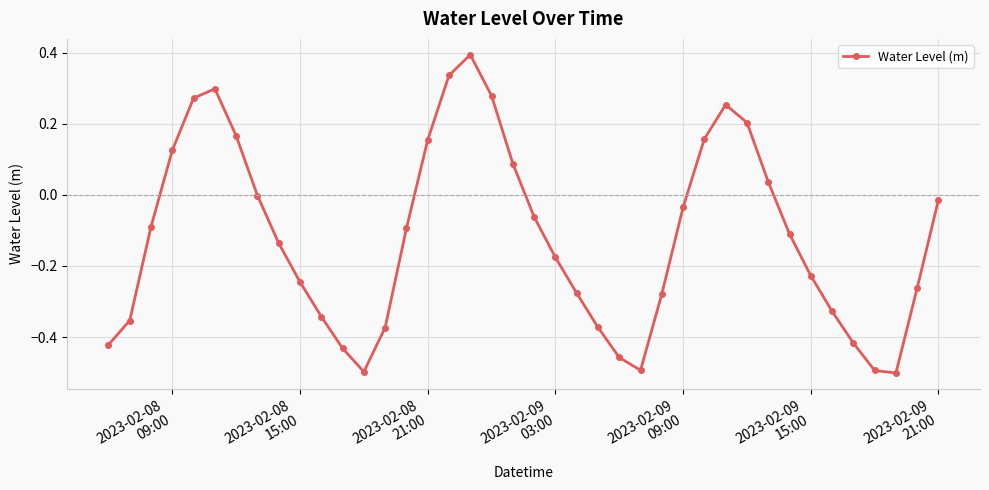

What is the greatest value displayed?

0.4